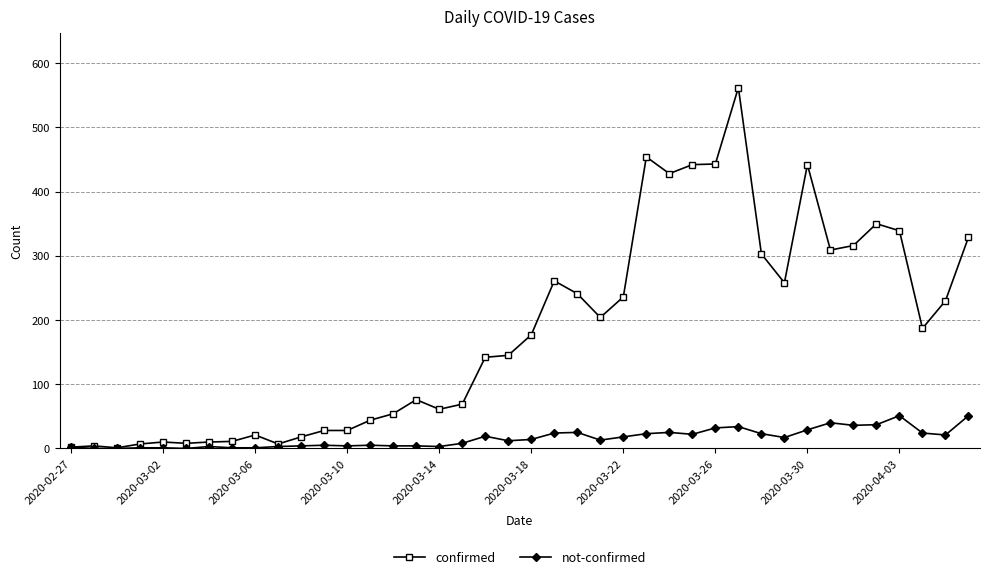

What is the lowest value of the confirmed series?

1